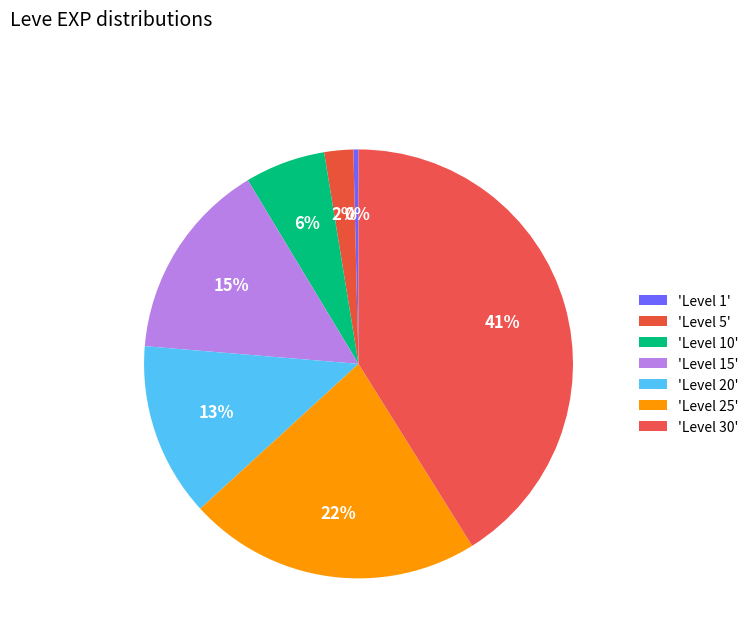

How many slices are in this pie chart?

7